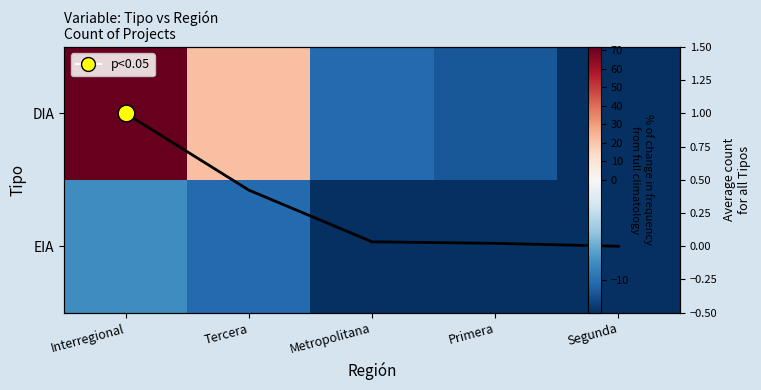

Is the value of Avg count at Segunda greater than the value of DIA at Primera?

Yes